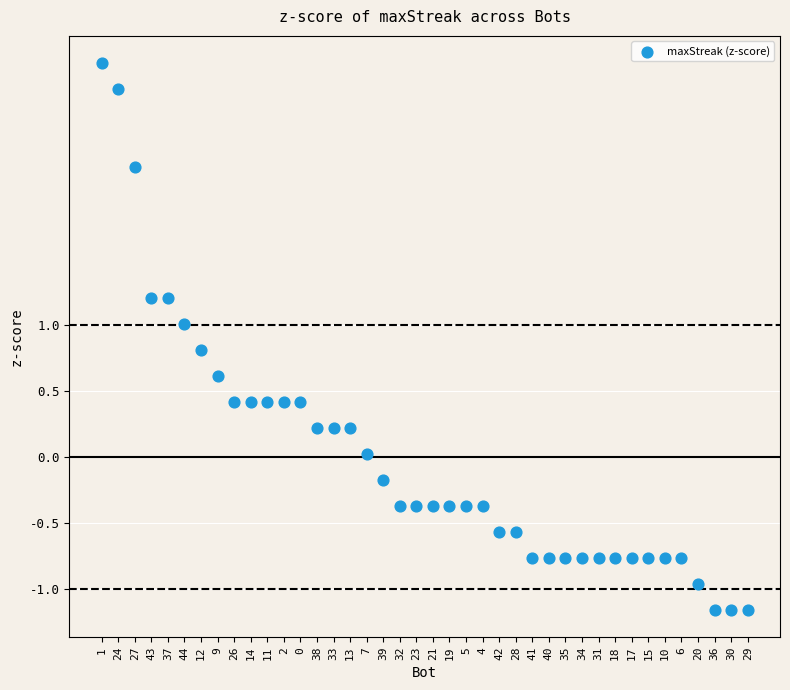

What is the range of Y values (max minus min)?

4.2